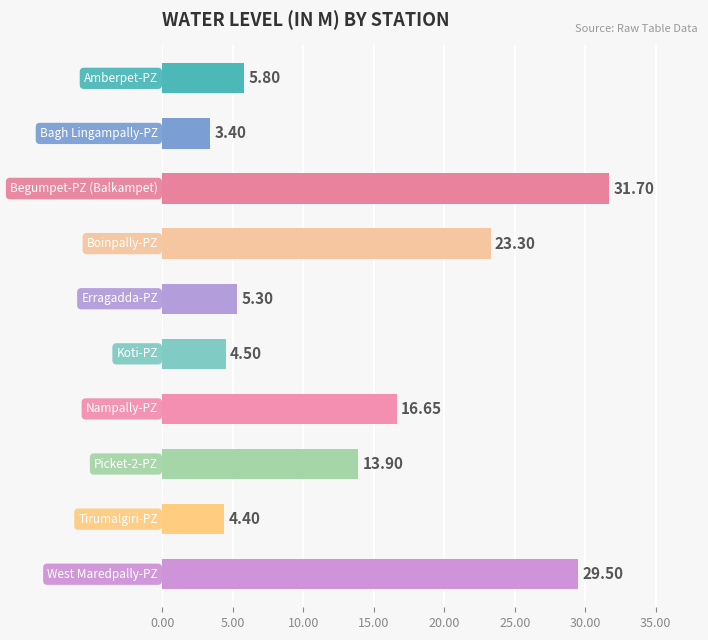

What is the average value?

13.8